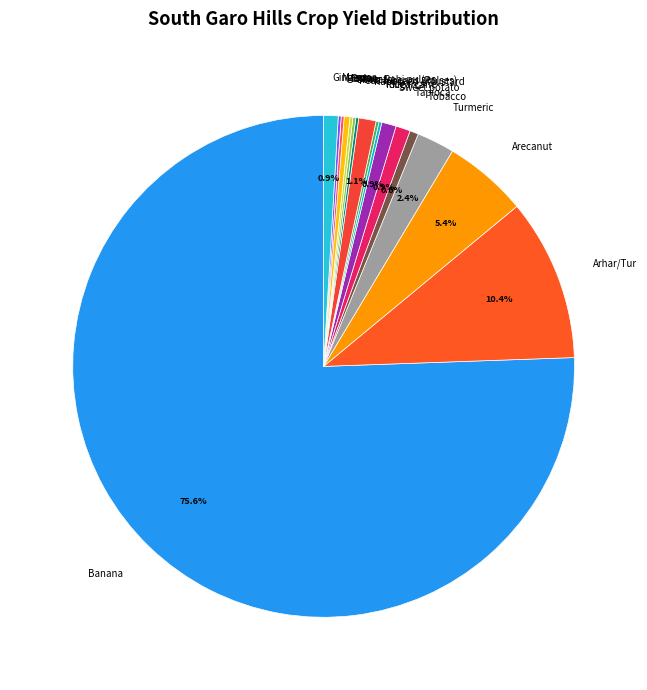

Which slice is the largest?

Banana